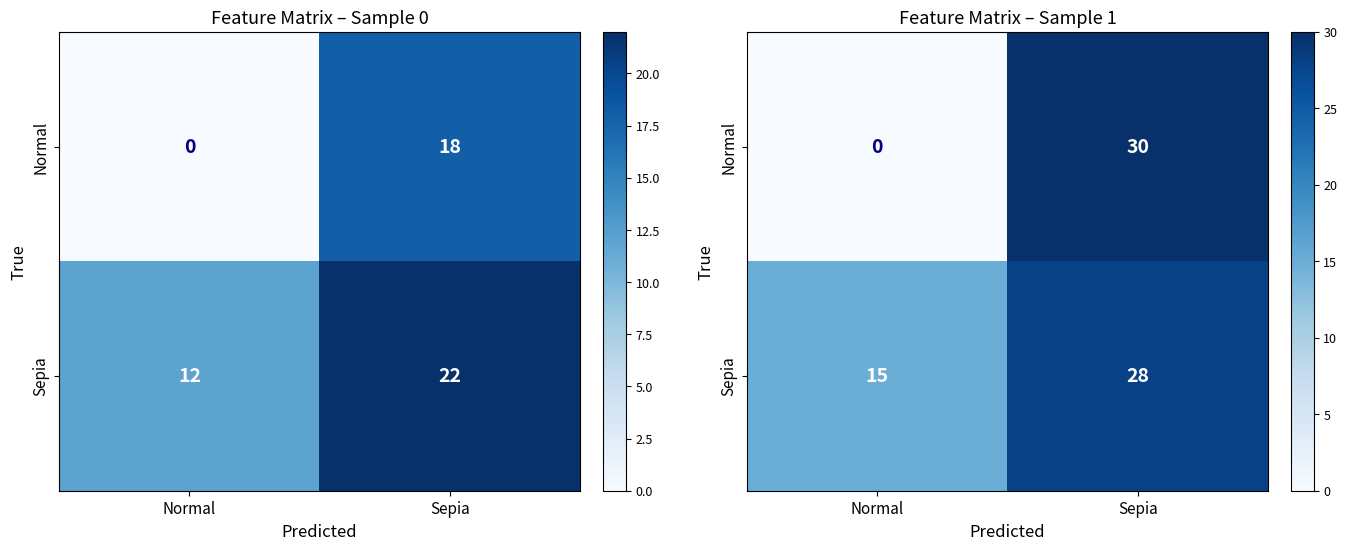

Count the number of categories in the chart.

2